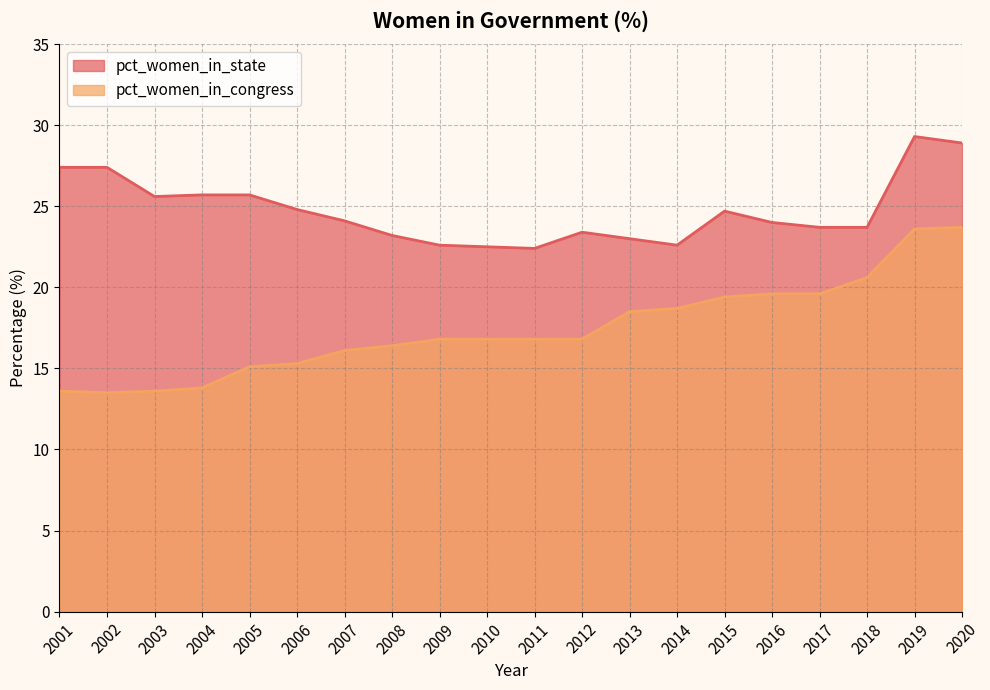

List the series in order of their peak value, highest first.

pct_women_in_state, pct_women_in_congress